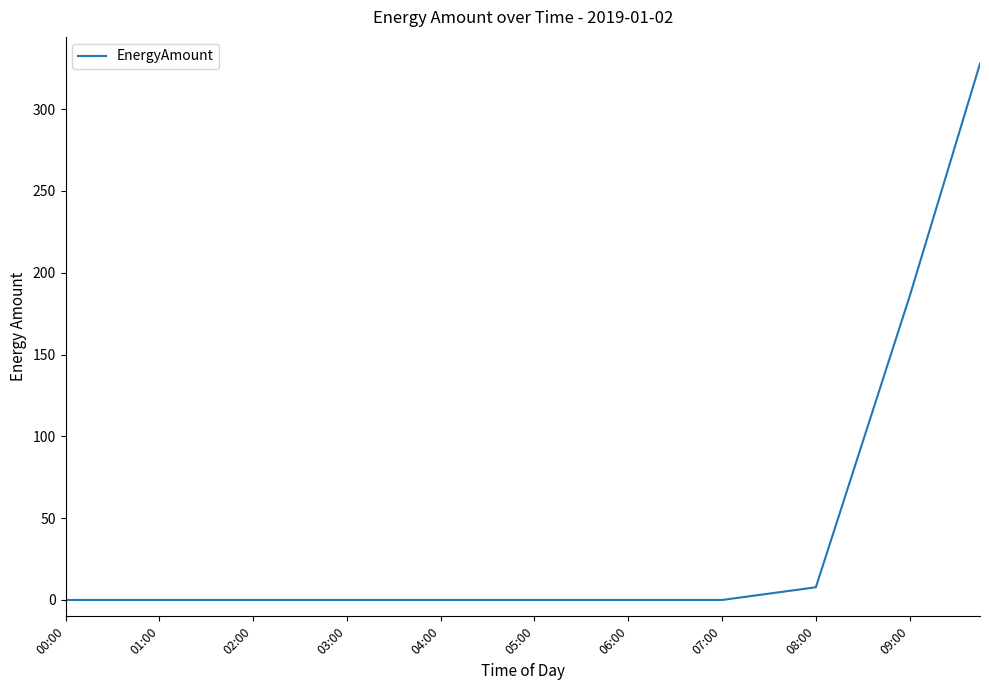

What is the difference between the maximum and minimum values?

327.8